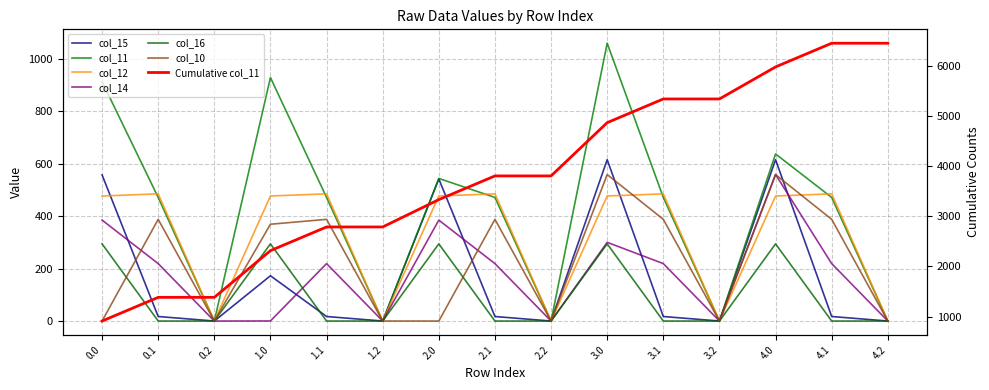

Is it true that col_12 equals 0.0 at 2.2?

True